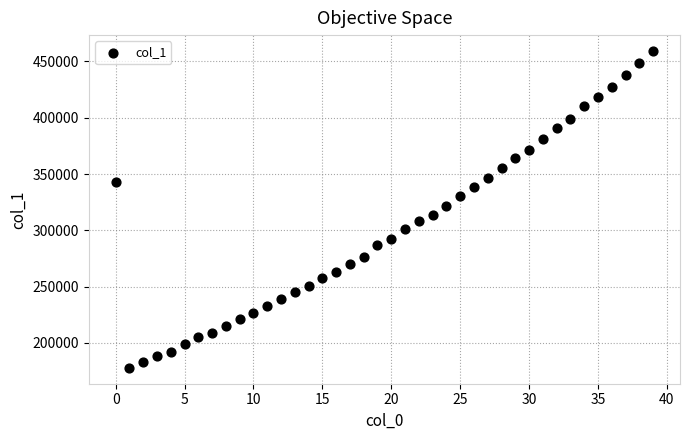

What is the range of Y values (max minus min)?

281595